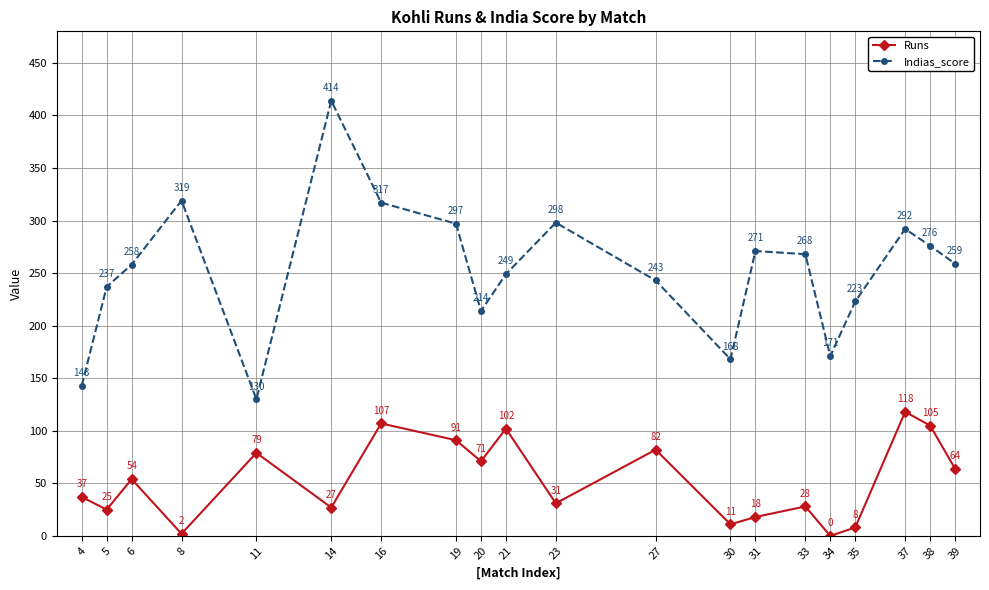

Does the chart display data point markers on the line(s)?

Yes